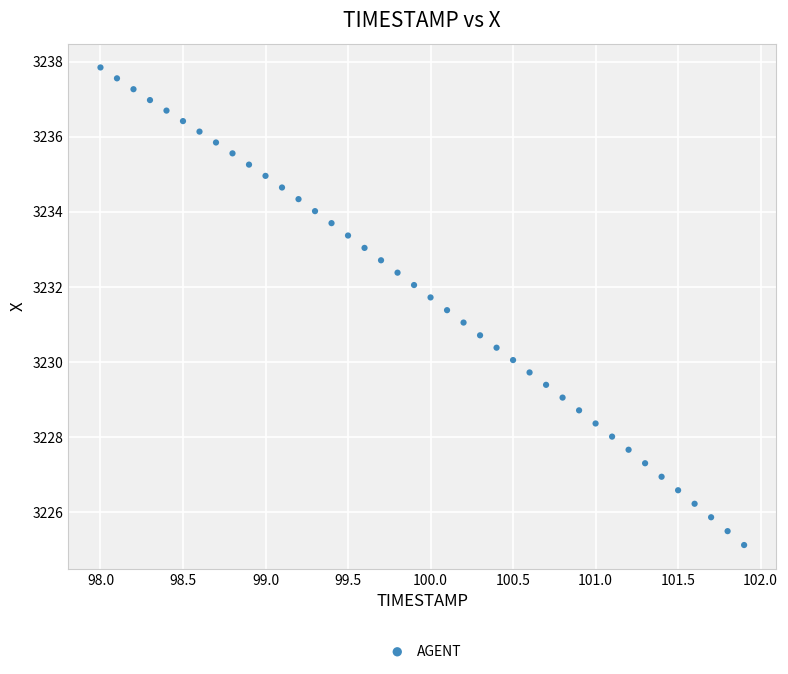

What is the range of Y values (max minus min)?

12.7